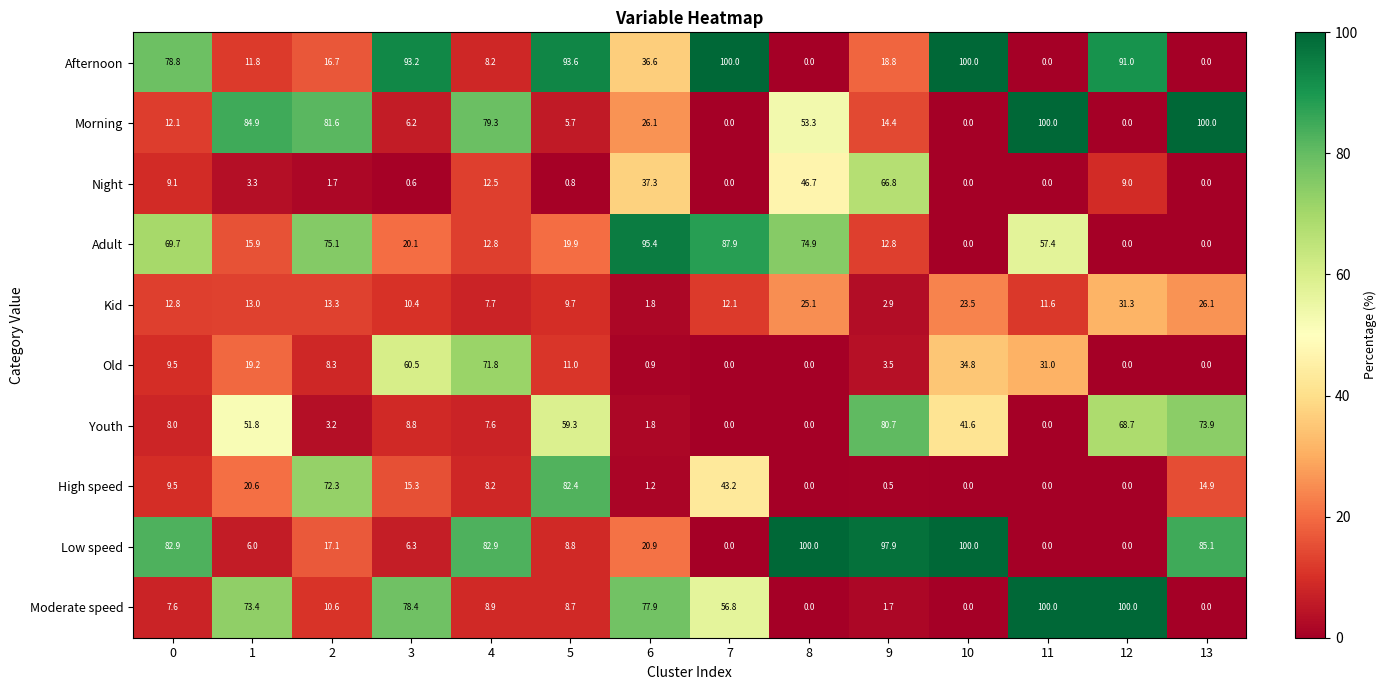

At how many categories does at least one series exceed 27?

14